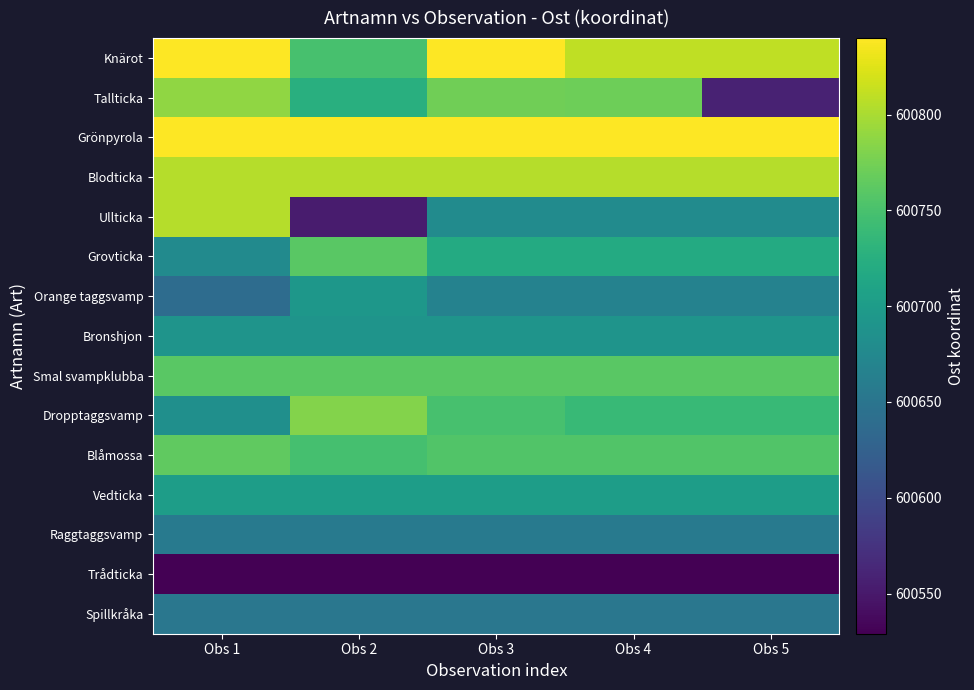

Count the number of categories in the chart.

5